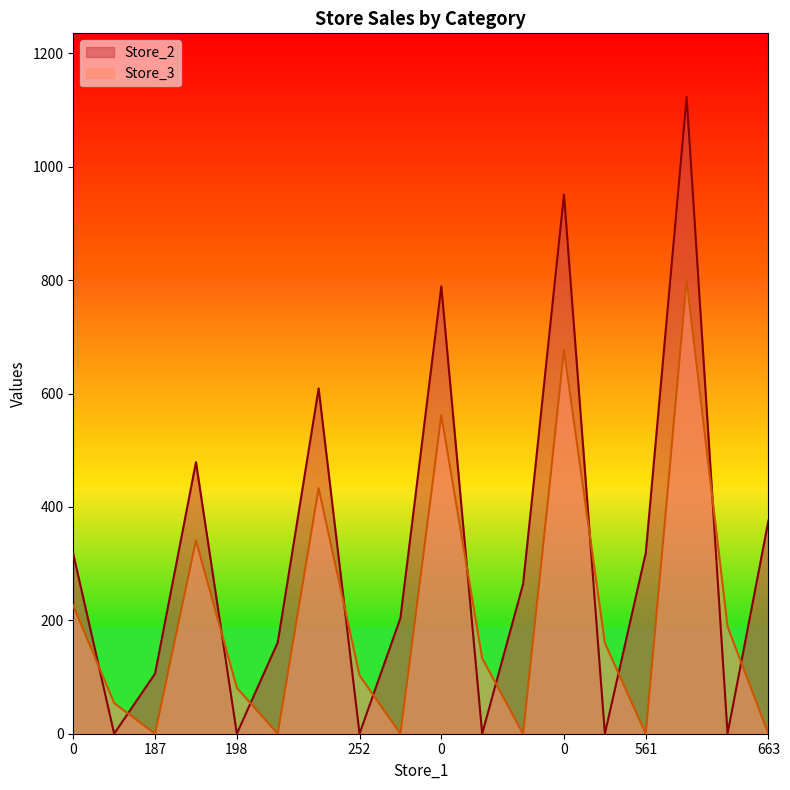

What are all the series names shown in the legend?

Store_2, Store_3